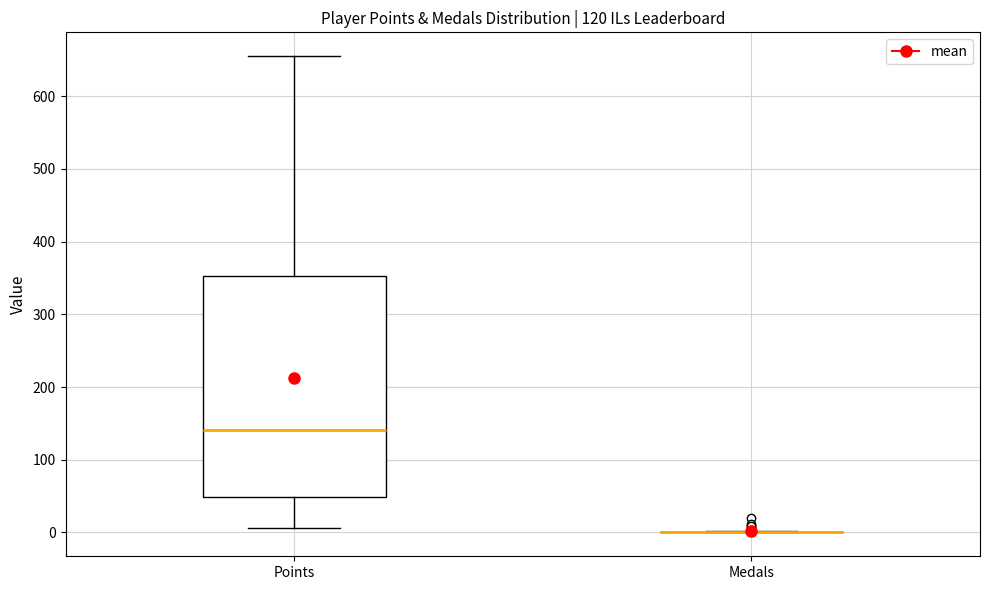

Comparing the boxes themselves (not the whiskers), which one is the tallest?

Points